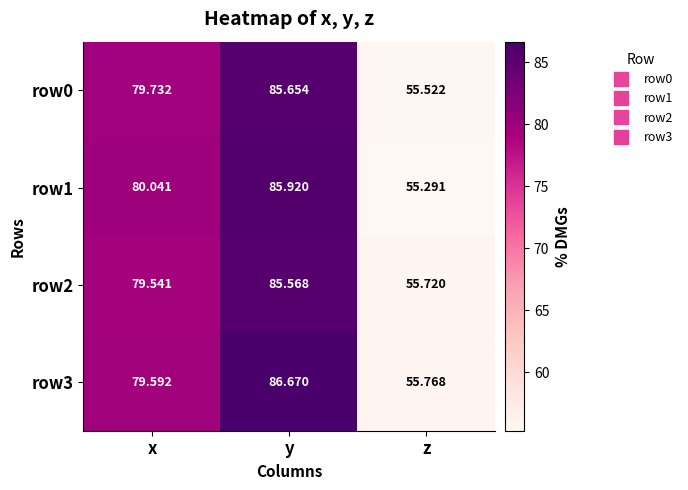

Where is row1 nearest to the value 70?

x